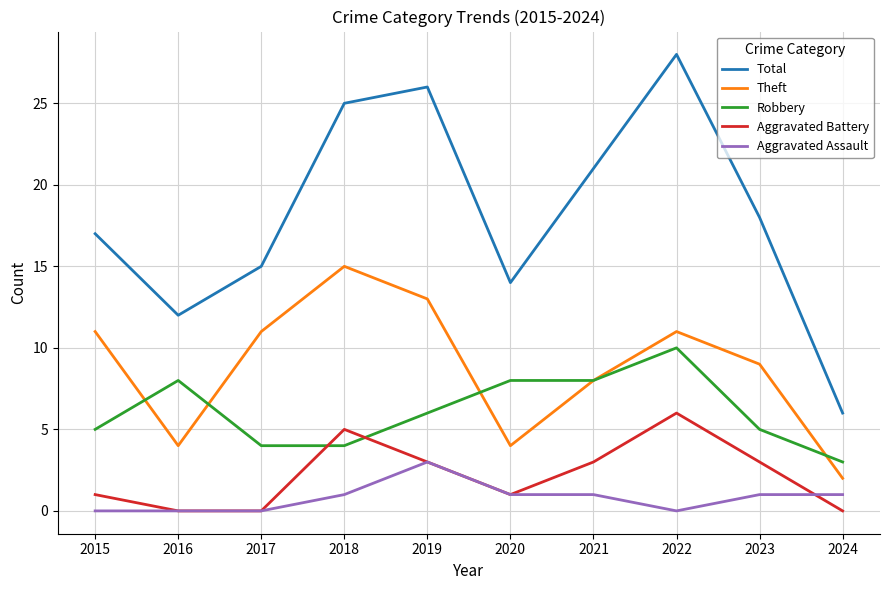

What is the difference between the maximum and second lowest values in the Aggravated Assault series?

3